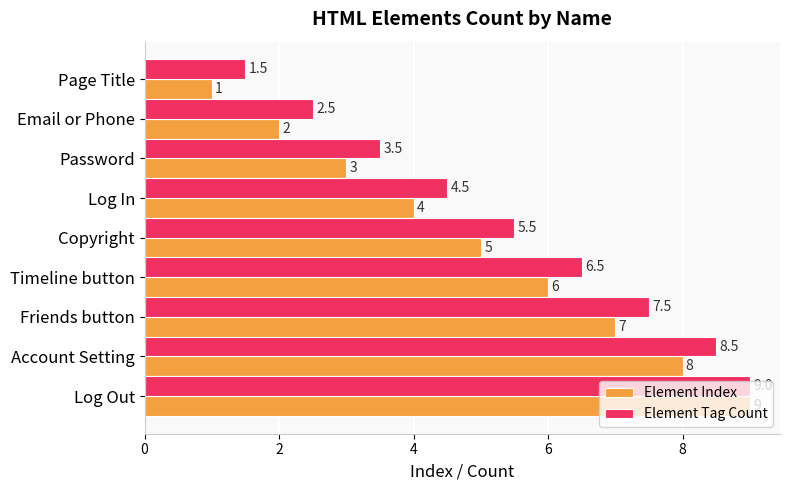

What is the maximum value shown in the chart?

9.0